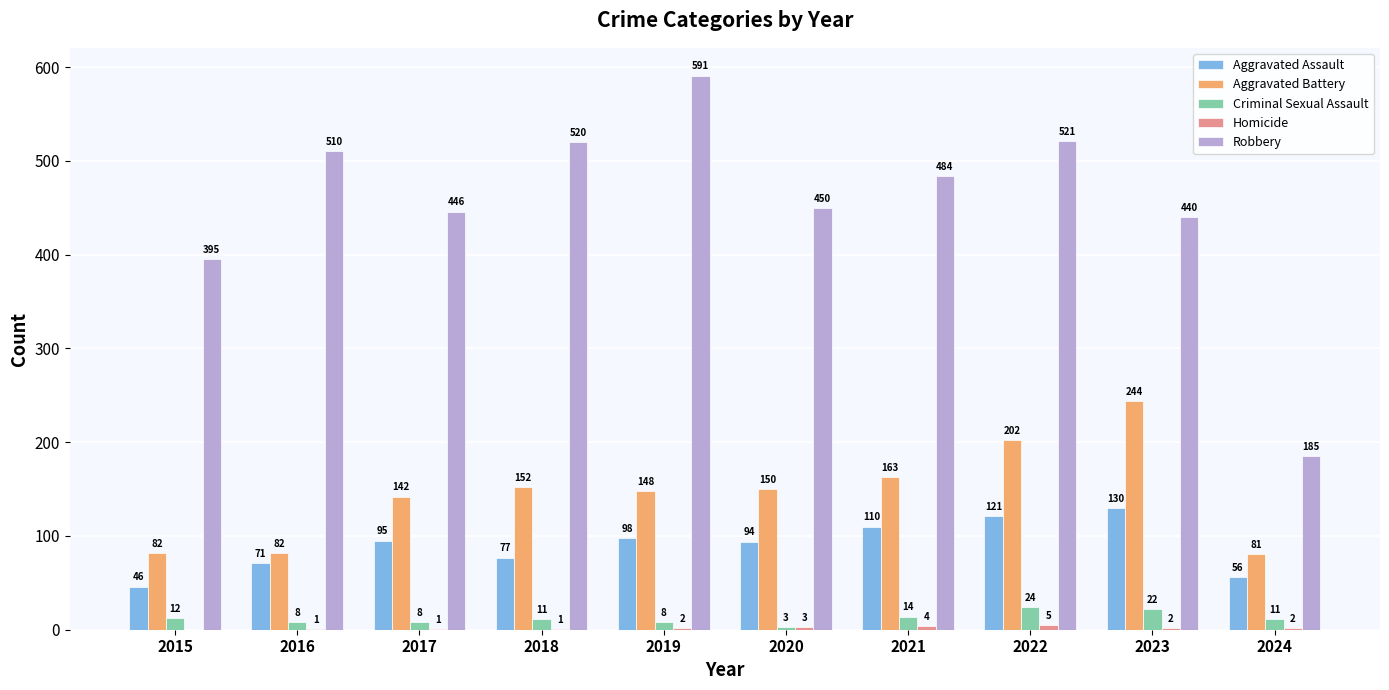

Are the bars grouped side by side (vs. stacked)?

Yes